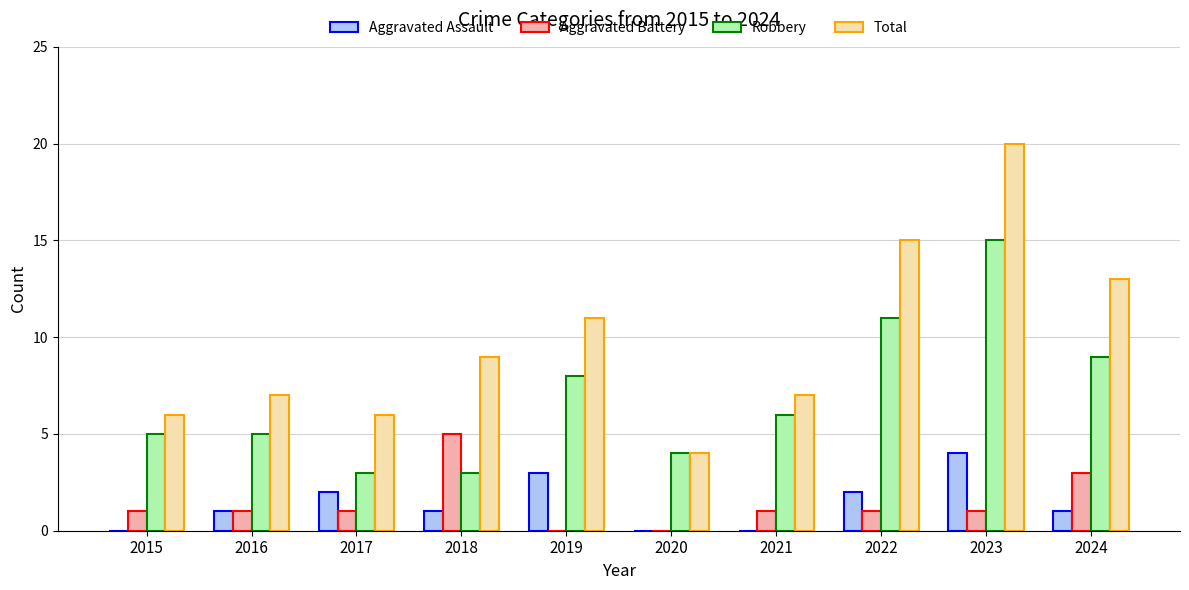

Which series has the widest spread of values?

Total